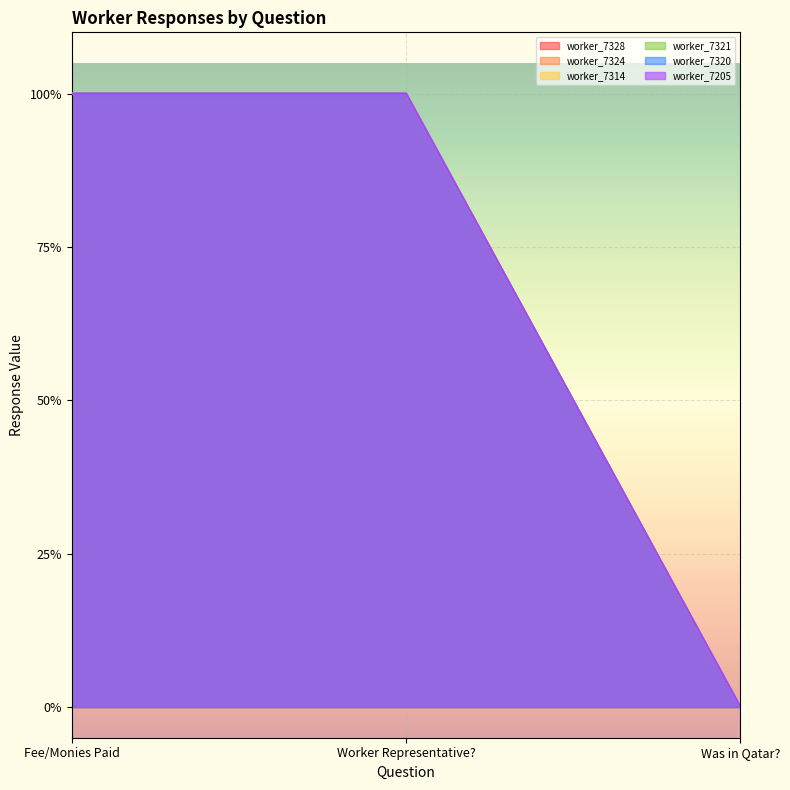

Does the chart display data point markers on the line(s)?

No